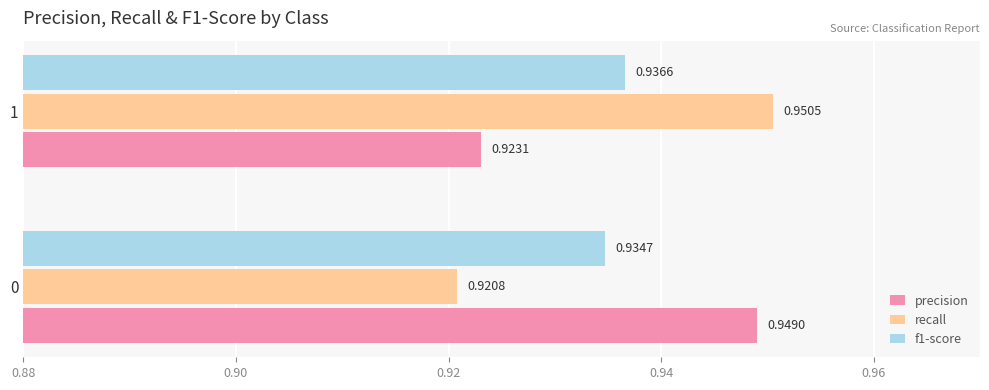

Which series has the widest spread of values?

recall